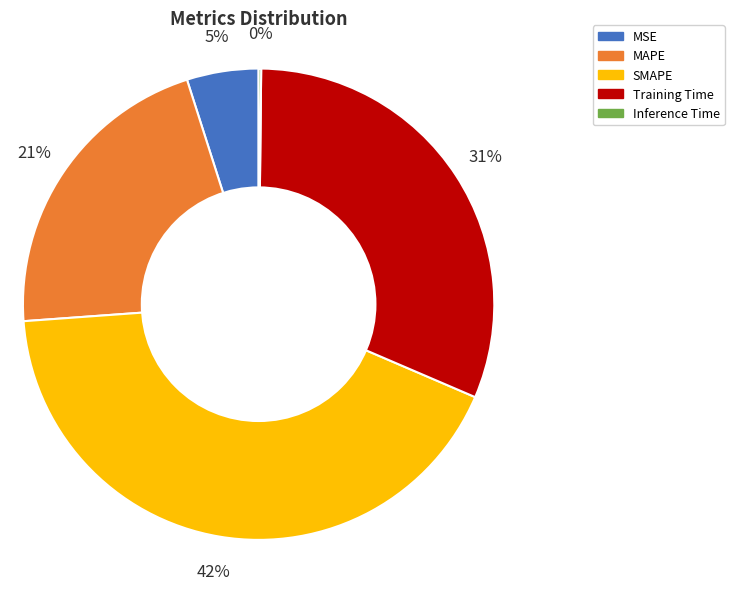

Which slice is the largest?

SMAPE